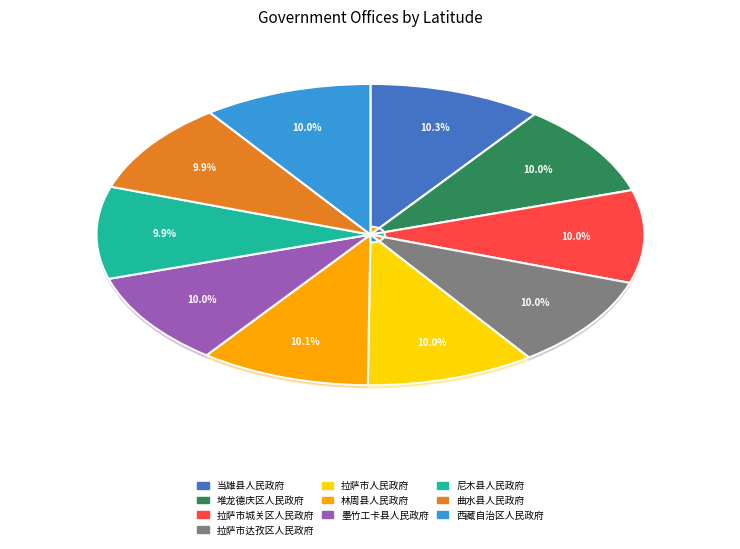

To the nearest percent, what portion does 墨竹工卡县人民政府 represent?

10%